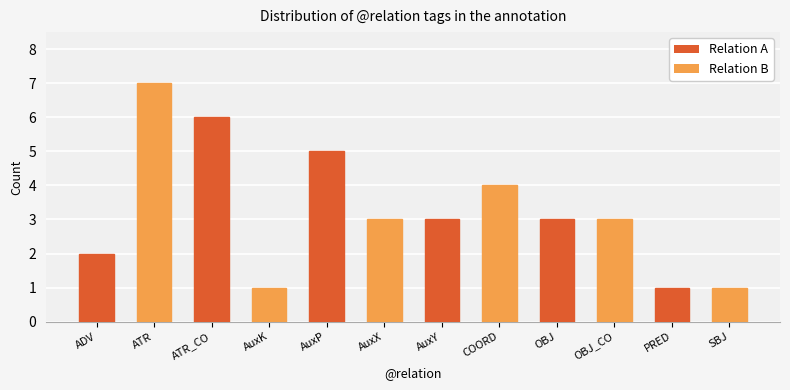

Read the value at ATR_CO.

6